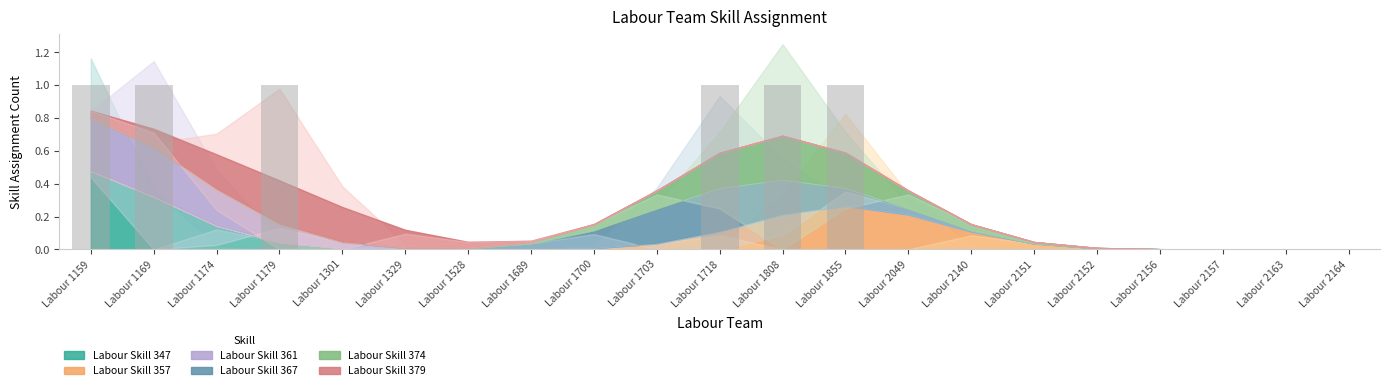

What is the sum of all values?

6